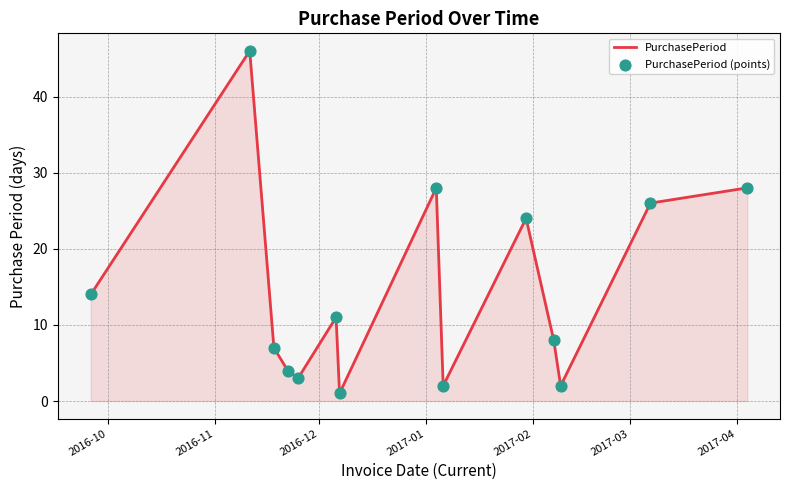

What is the difference between the maximum and minimum values?

45